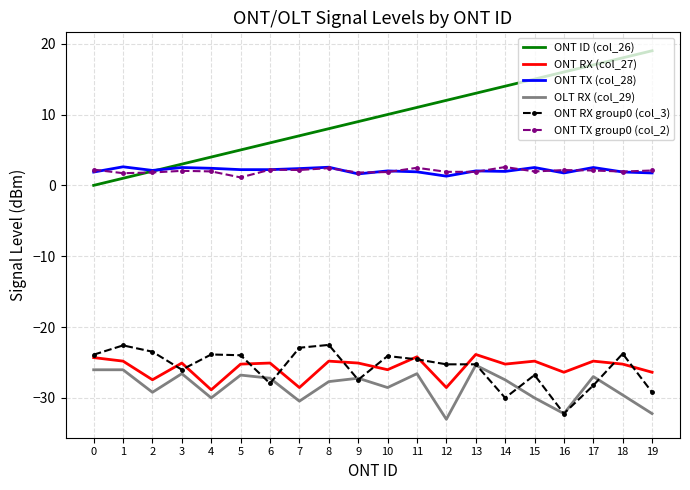

True or false: ONT RX group0 (col_3) has a value of -30.0 at 14.

True